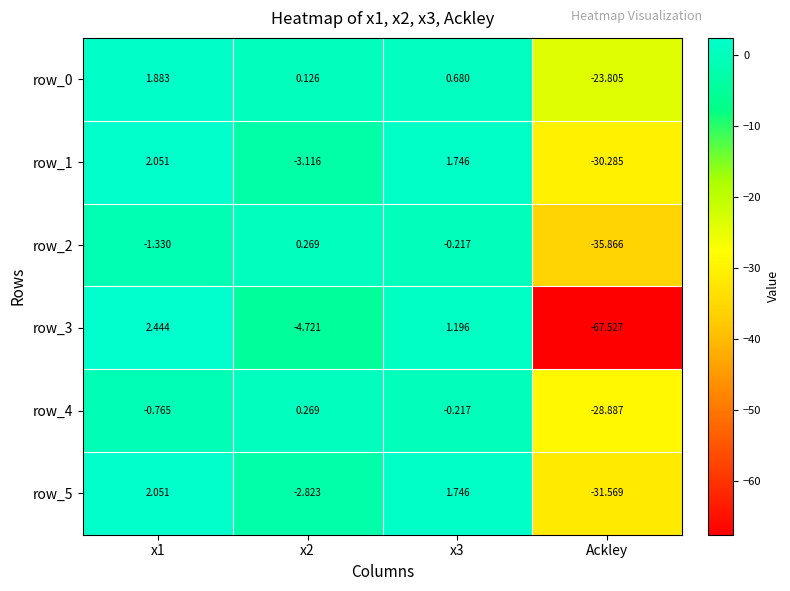

What is the sum of all row_5 values?

-30.6